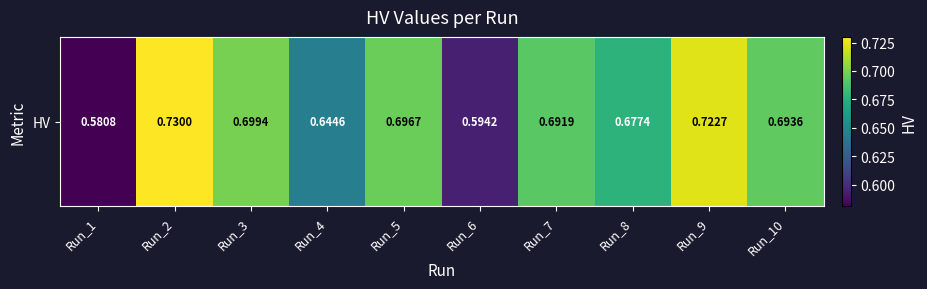

What is the average value?

0.7